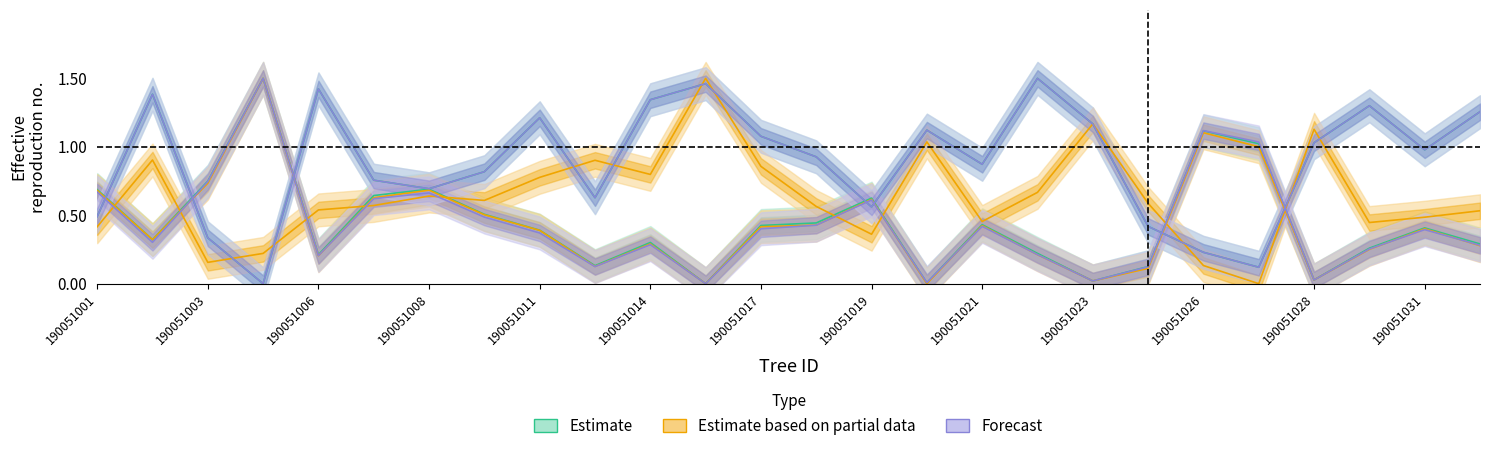

The esbeltez series shows 1.0 at 190051032. True or false?

False